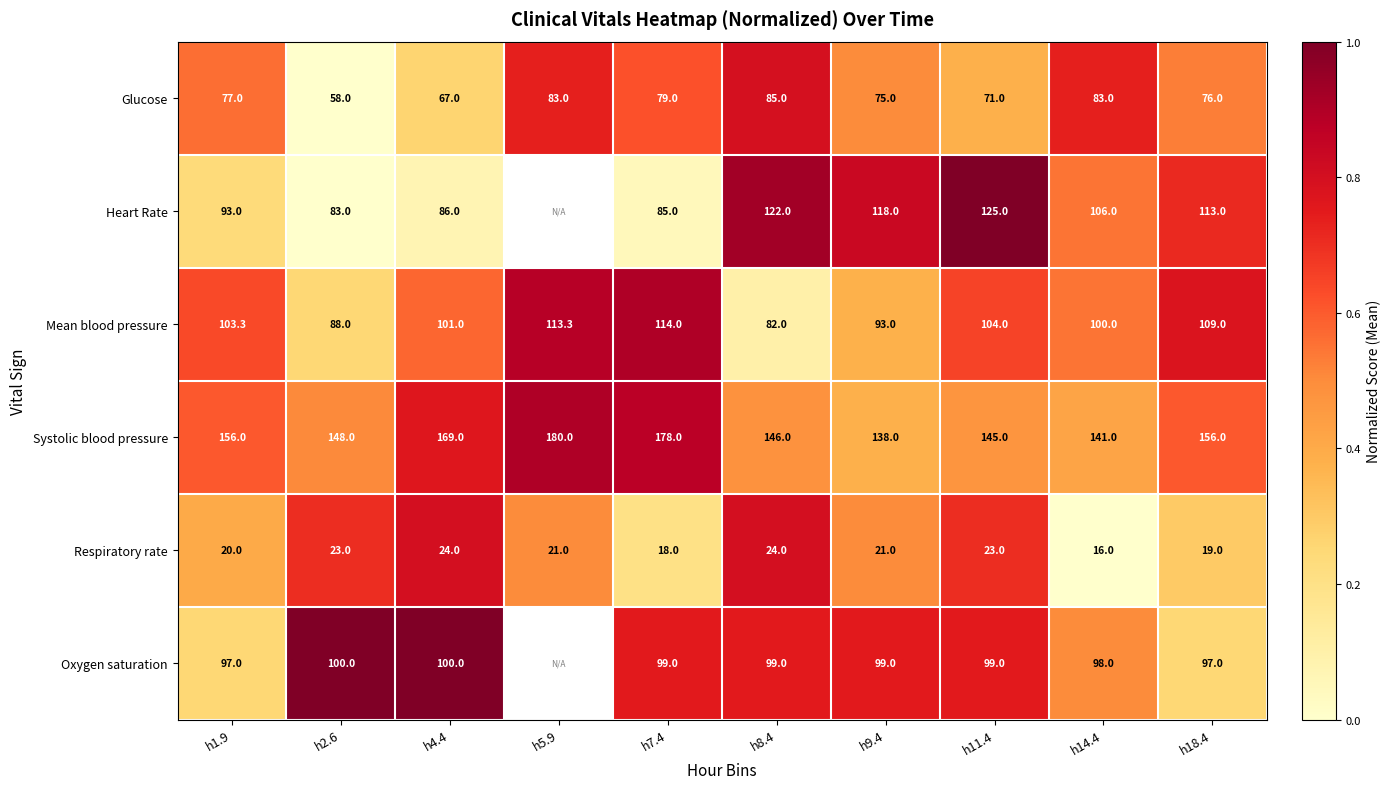

At h7.4, list the series in order from smallest to largest.

Respiratory rate, Glucose, Heart Rate, Oxygen saturation, Mean blood pressure, Systolic blood pressure